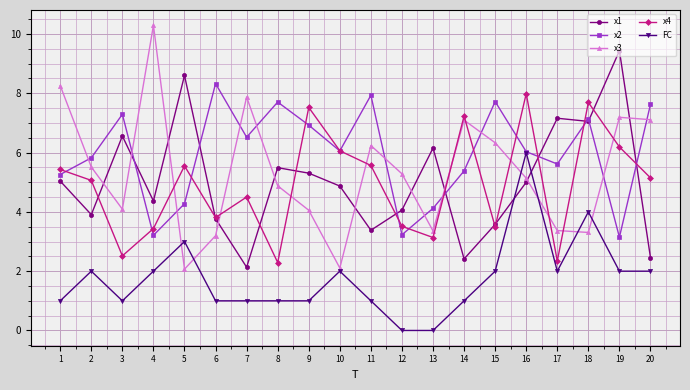

How many data points in x1 are less than 5?

10